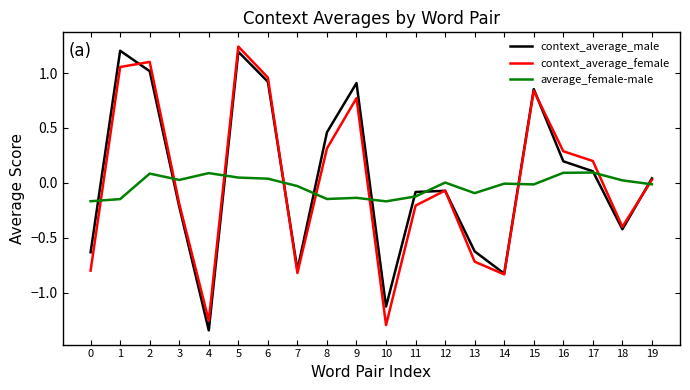

Does the chart have visible grid lines?

No